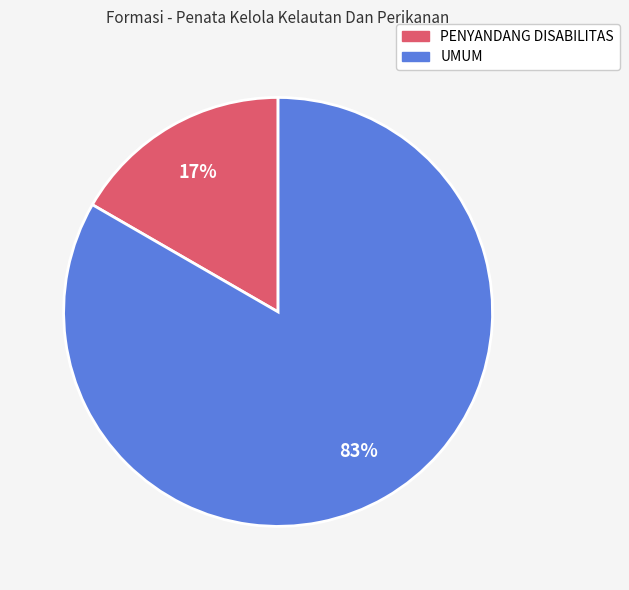

Is it true that PENYANDANG DISABILITAS is 30% of the pie?

False